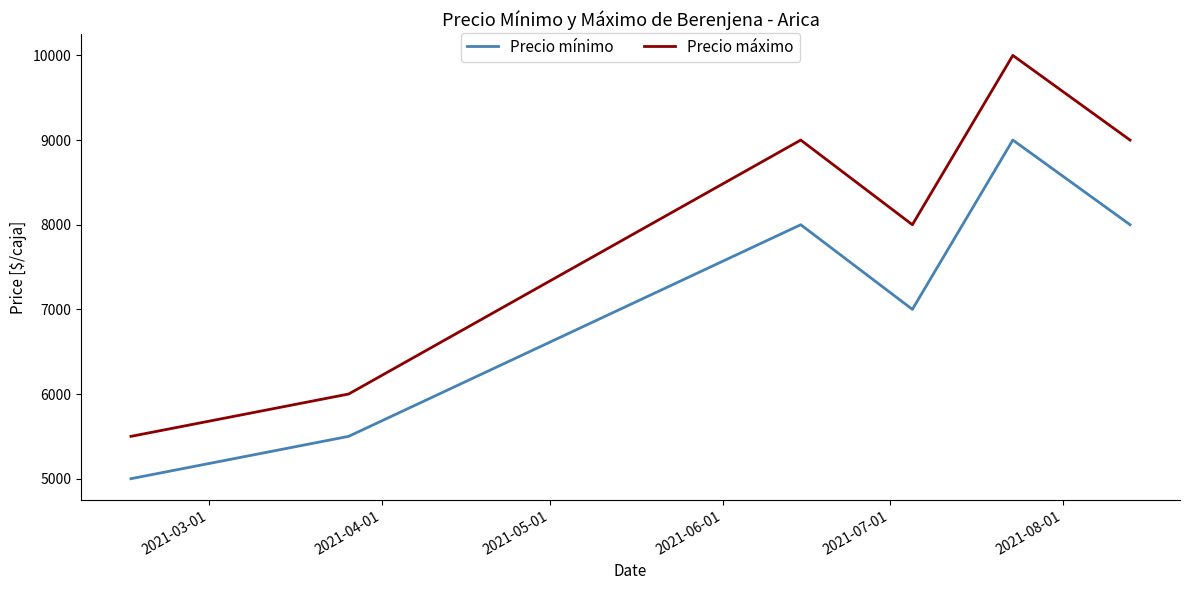

Rank the series by their average value, from lowest to highest.

Precio mínimo, Precio máximo